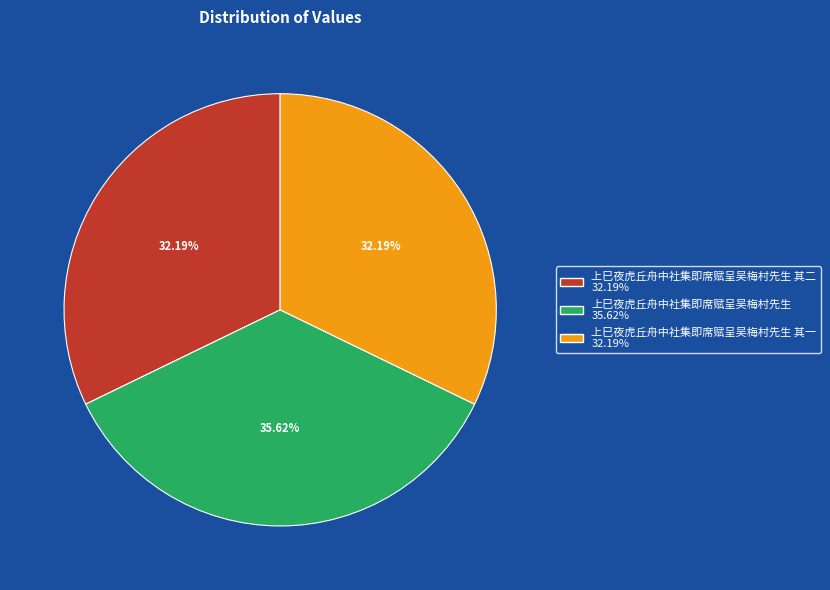

Does any single category account for the majority?

No